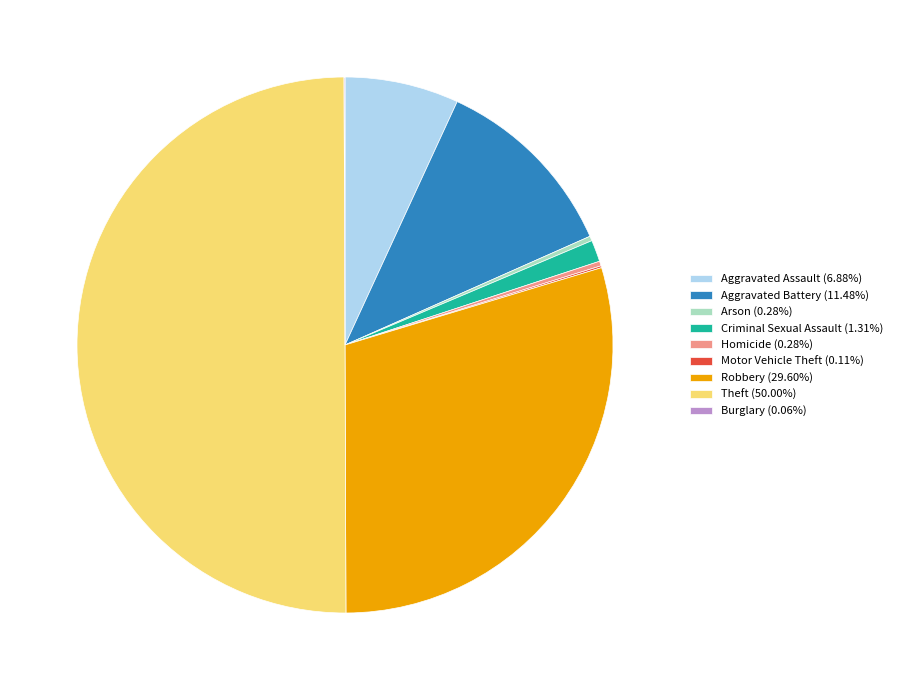

Approximately how many times larger is the value at Theft (50.00%) compared to Aggravated Battery (11.48%)?

4.4